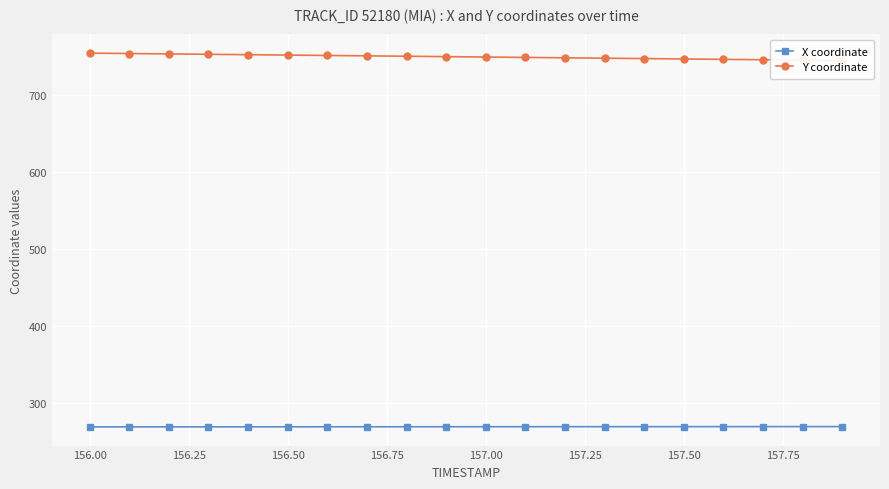

Which series has the largest total across all categories?

Y coordinate